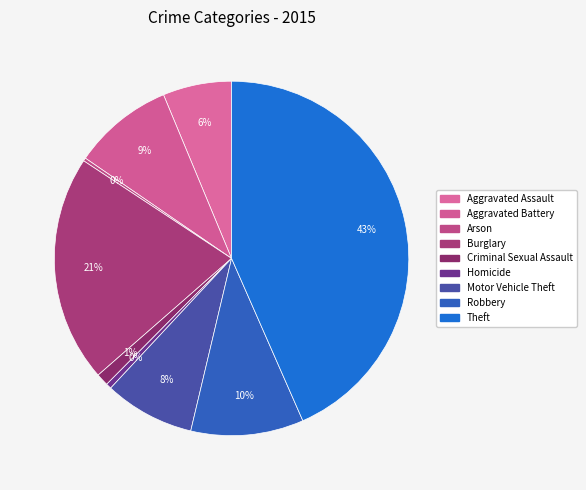

How many slices are in this pie chart?

9